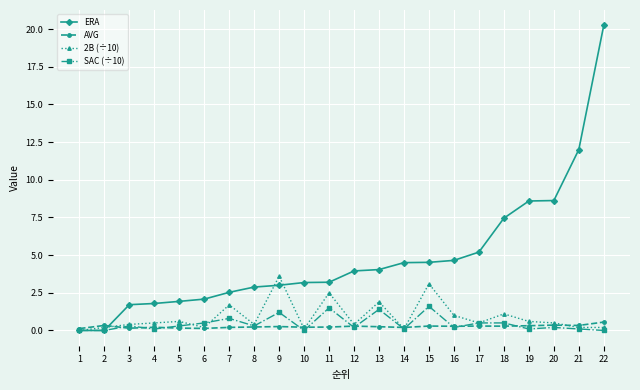

Is it true that 2B (÷10) equals 0.1 at 14?

True